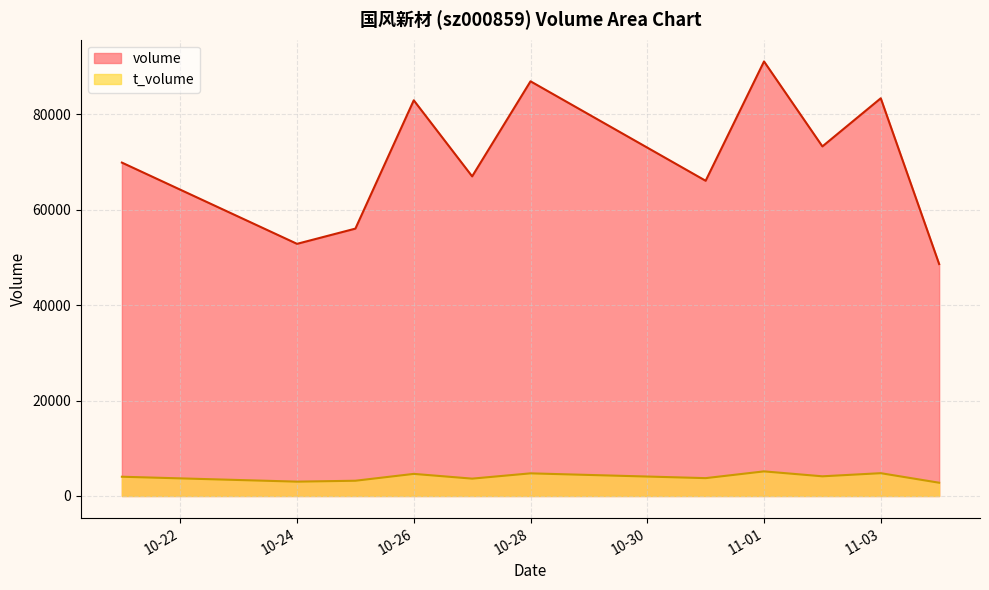

At 11-01, list the series in order from largest to smallest.

volume, t_volume